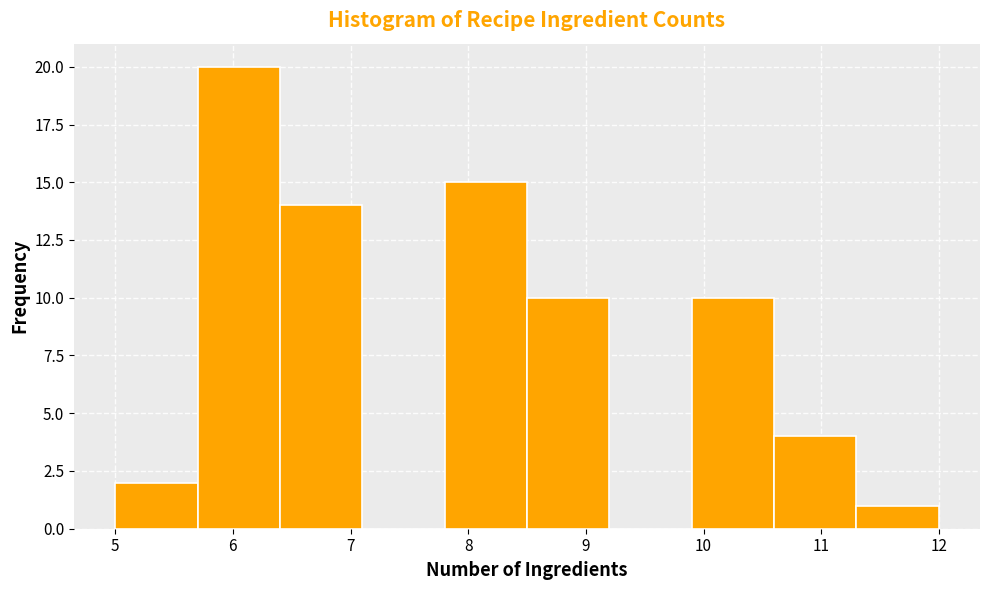

Reading left to right, transcribe this chart: for each bar, give the range it covers on the x-axis and its height. The values are not printed on the chart, so give them approximately, as read against the axis.

5.0 to 5.7: 2
5.7 to 6.4: 20
6.4 to 7.1: 14
7.1 to 7.8: 0
7.8 to 8.5: 15
8.5 to 9.2: 10
9.2 to 9.9: 0
9.9 to 10.6: 10
10.6 to 11.3: 4
11.3 to 12.0: 1